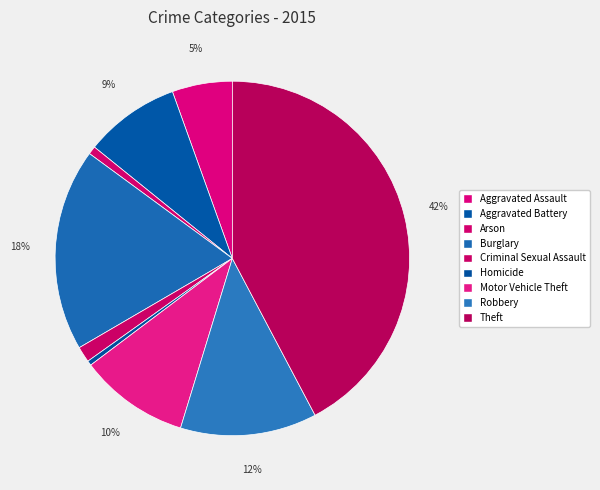

True or false: Homicide accounts for 1% of the total.

False